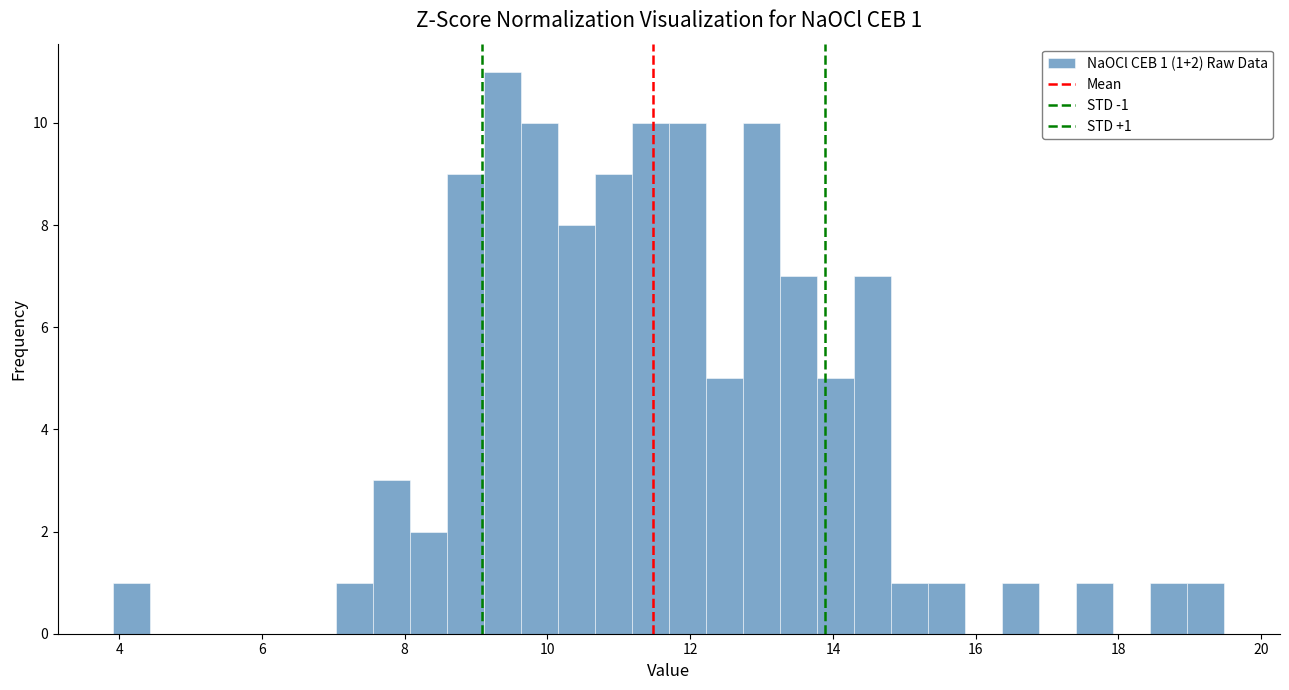

Around what value on the x-axis is the tallest bar? Give the approximate position of its centre, as read against the axis.

9.4